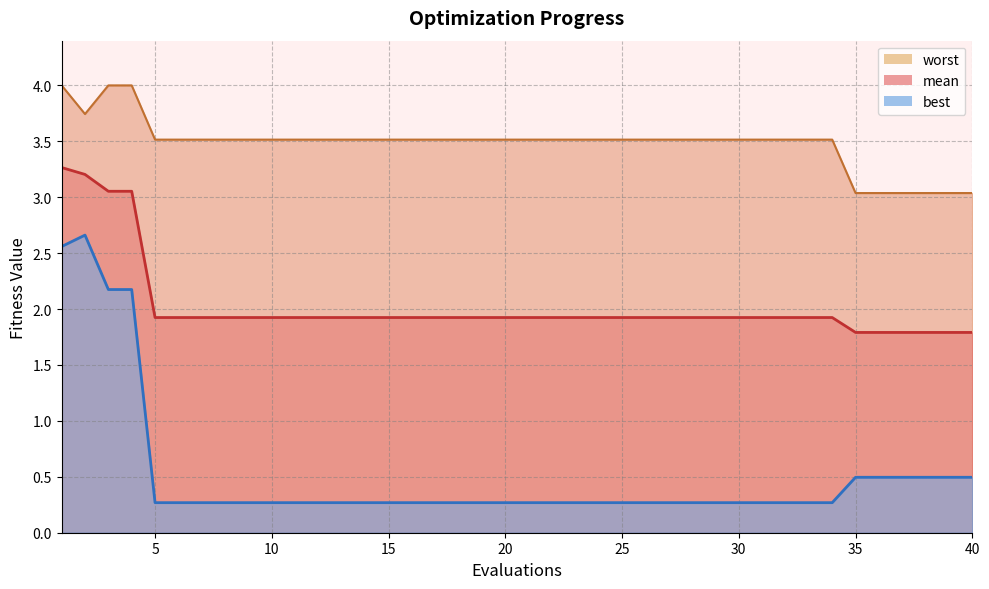

The value of mean at 19 is 1.9. True or false?

True